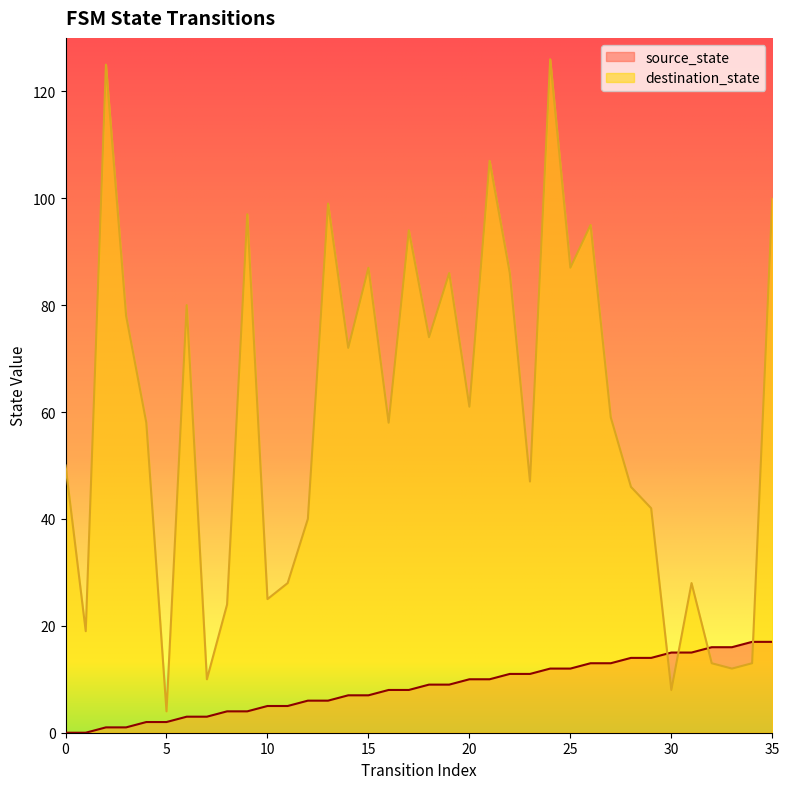

At how many categories does at least one series exceed 16?

31